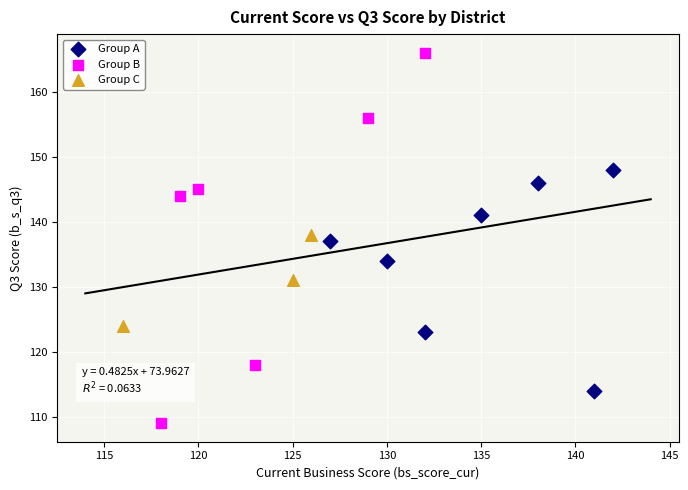

Which series reaches the maximum Y coordinate?

Group B